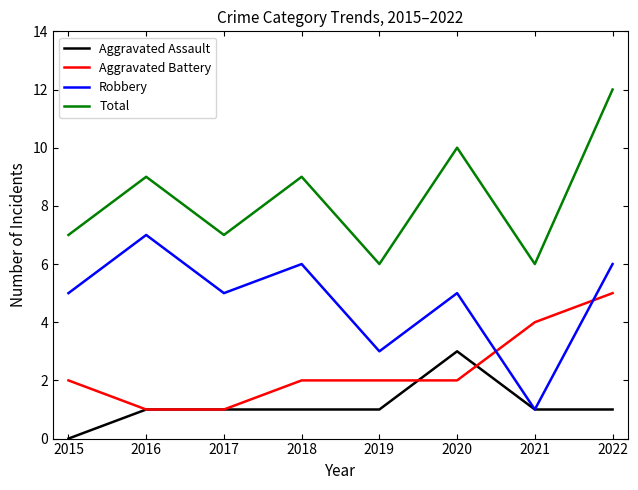

Where is the first local minimum for Total?

2017